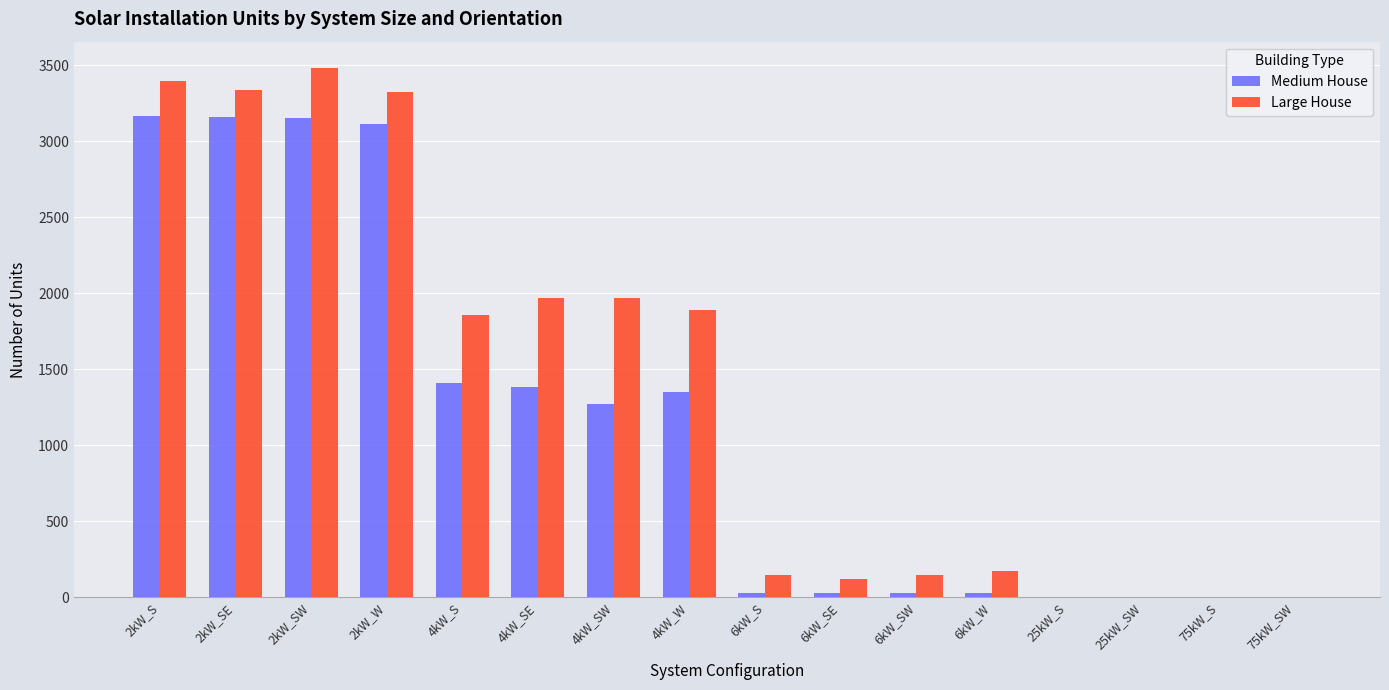

Which series has the largest total across all categories?

Large House